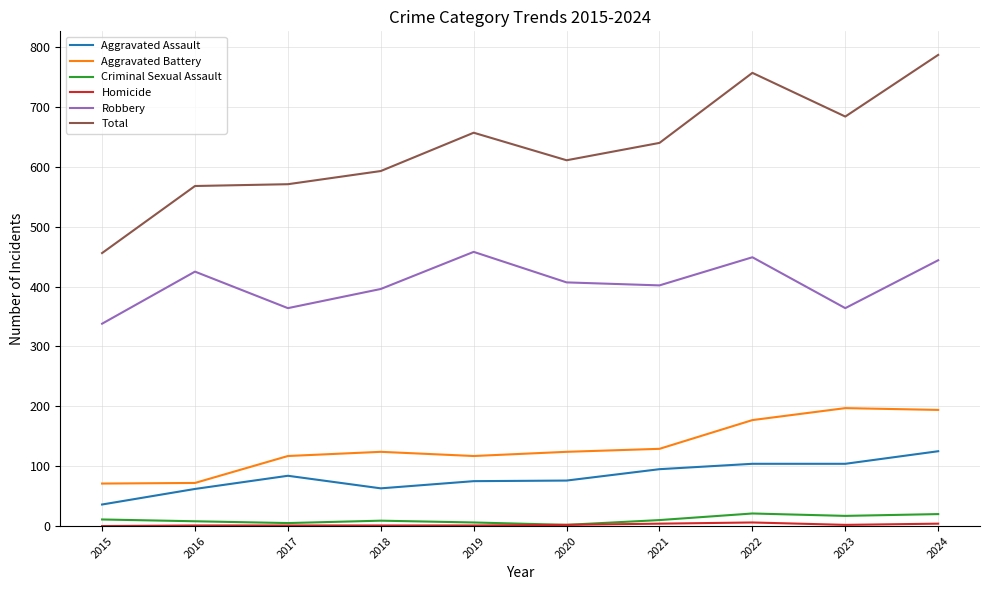

Which series has the widest spread of values?

Total